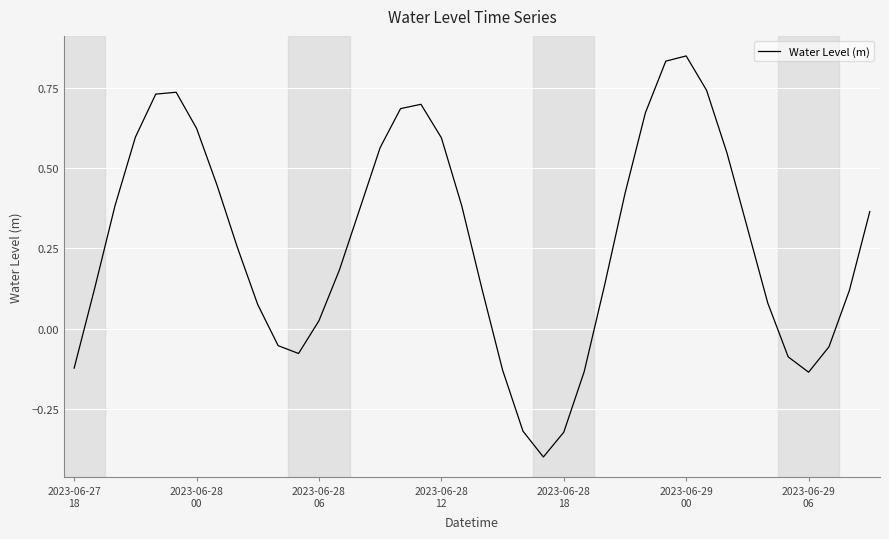

What is the difference between the maximum and minimum values?

1.2